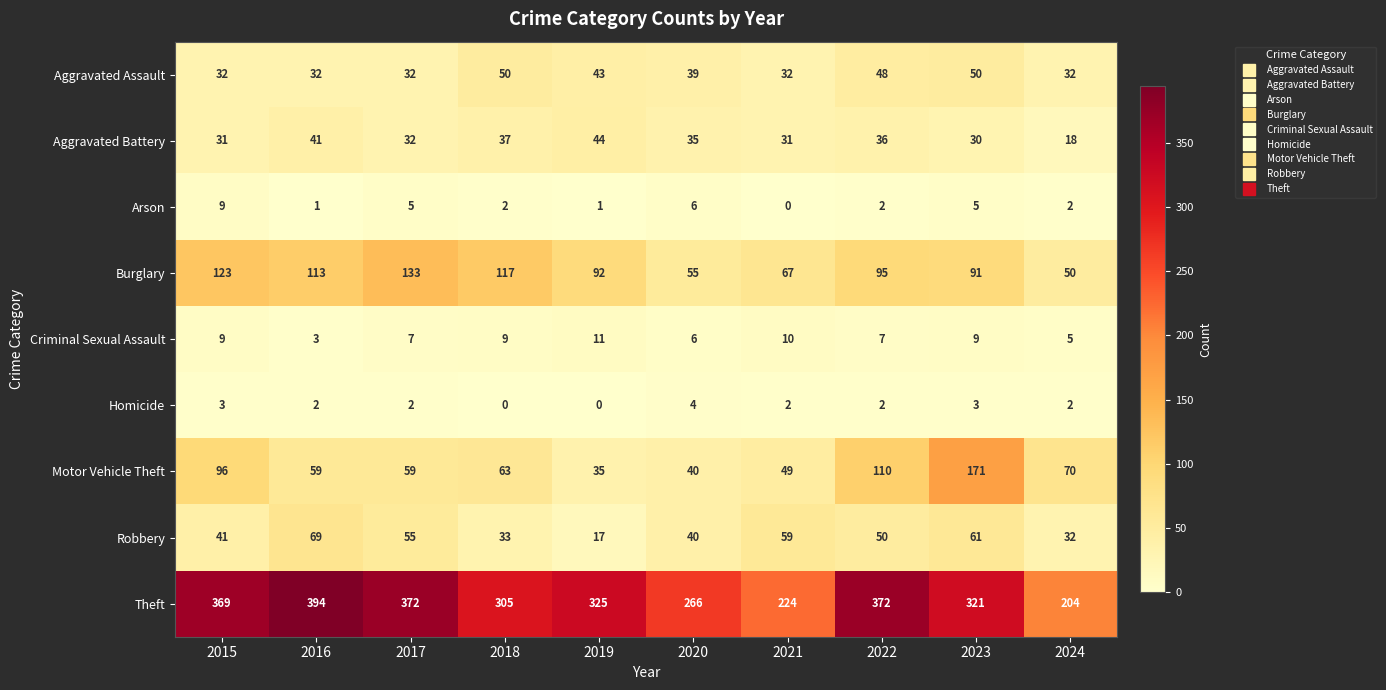

At which label is Robbery closest to 43?

2015